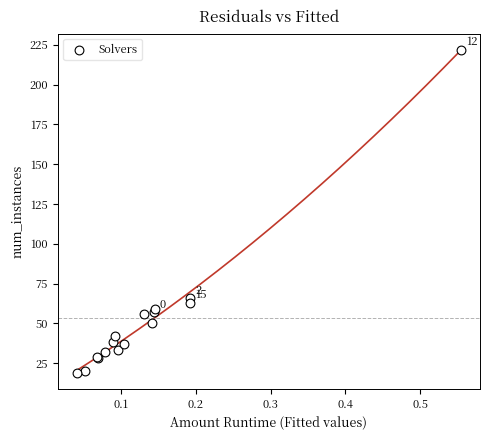

What Y value in the scatter plot is closest to 120?

66